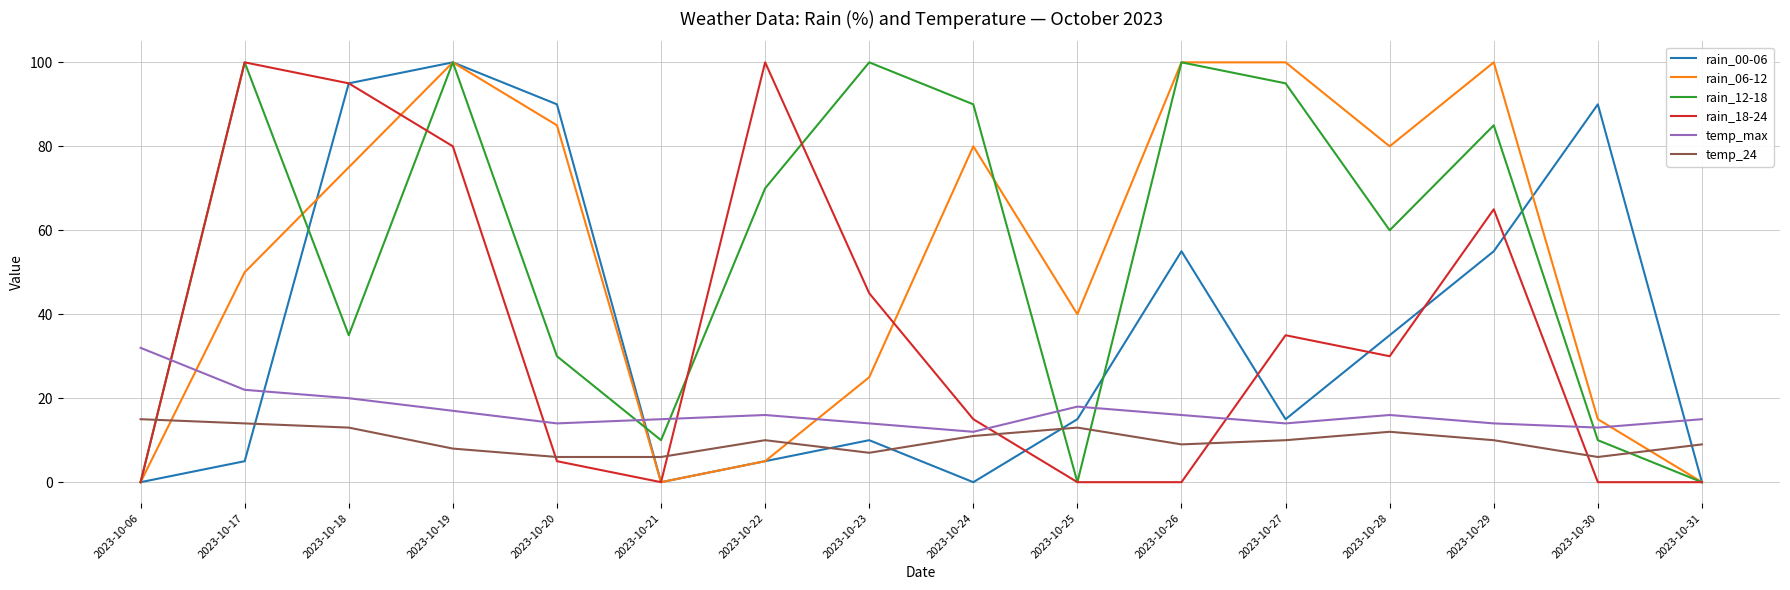

Does the chart have visible grid lines?

Yes